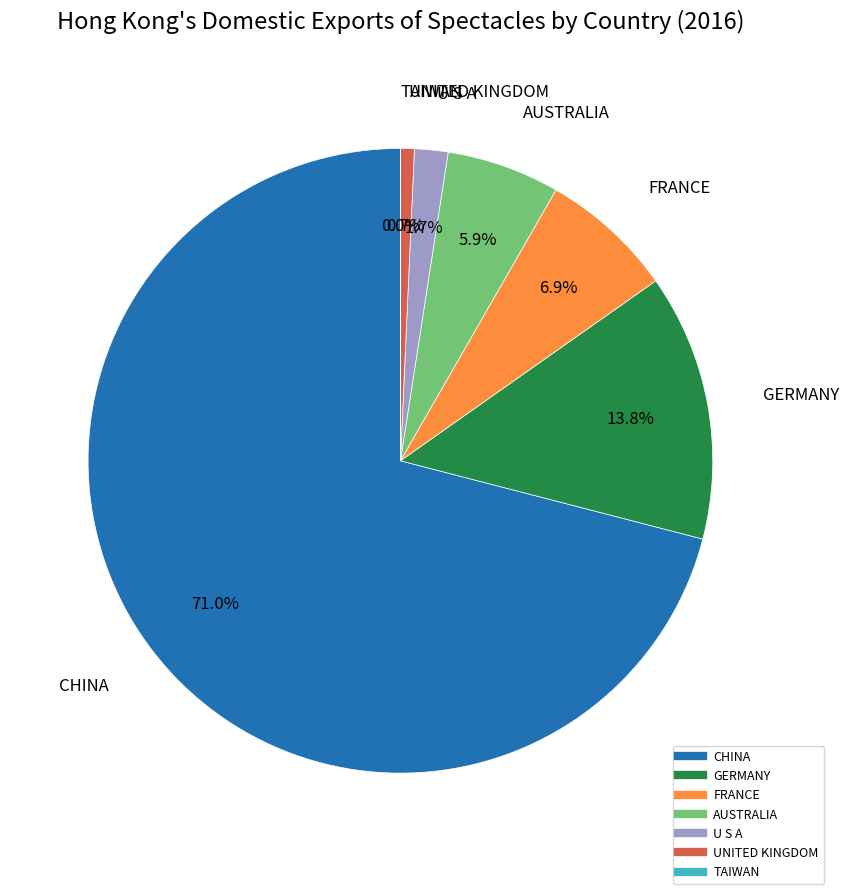

What is the ratio of the value at AUSTRALIA to the value at UNITED KINGDOM?

8.2